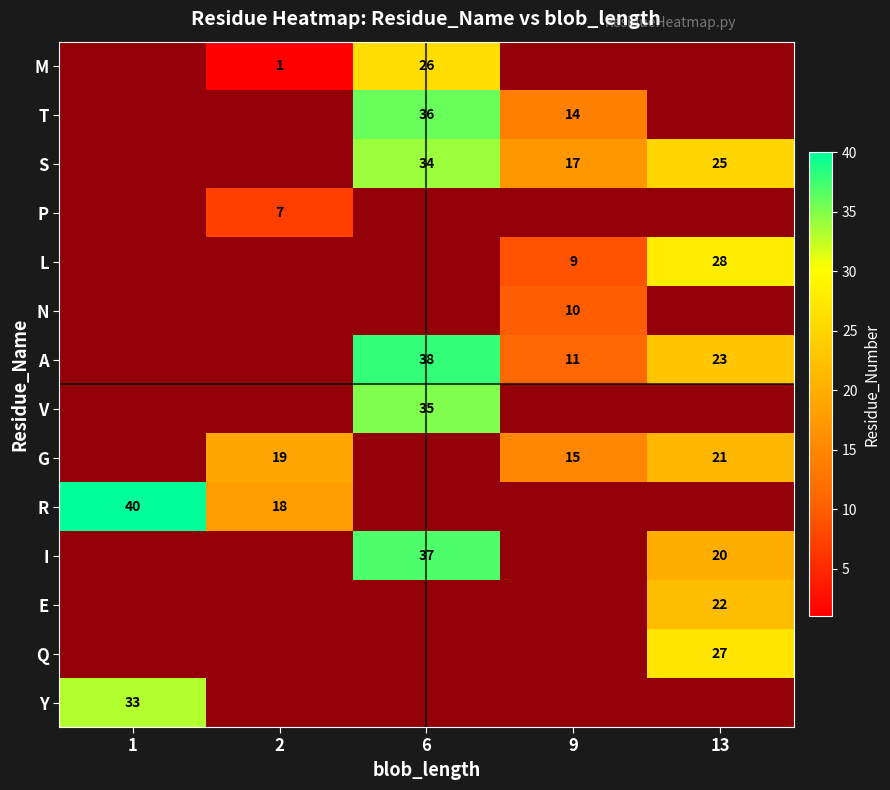

The value of N at 9 is 10.0. True or false?

True